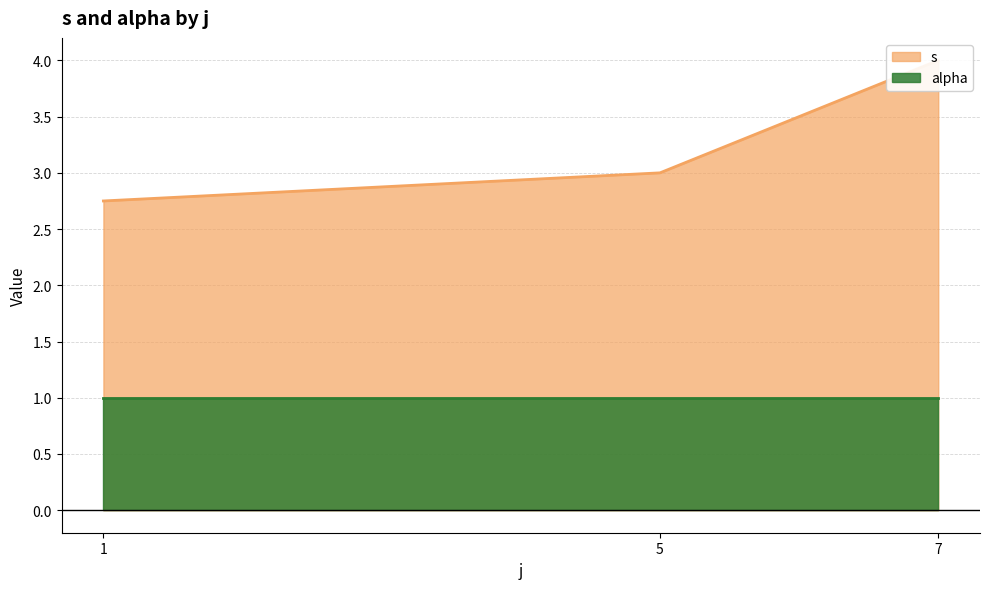

Does the chart have visible grid lines?

Yes